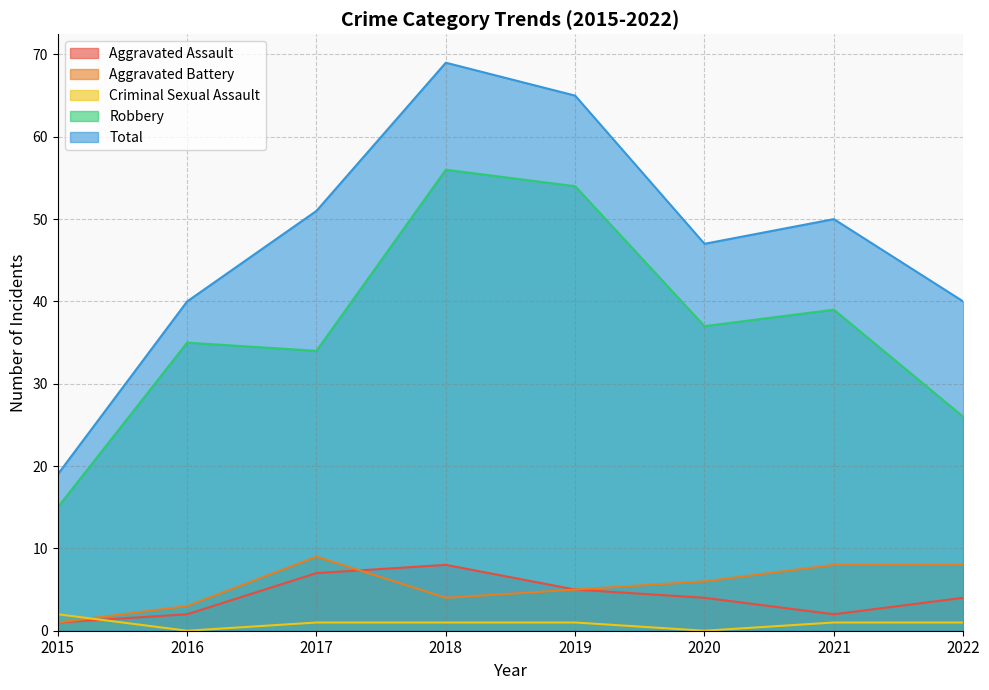

What is the highest value of the Total series?

69